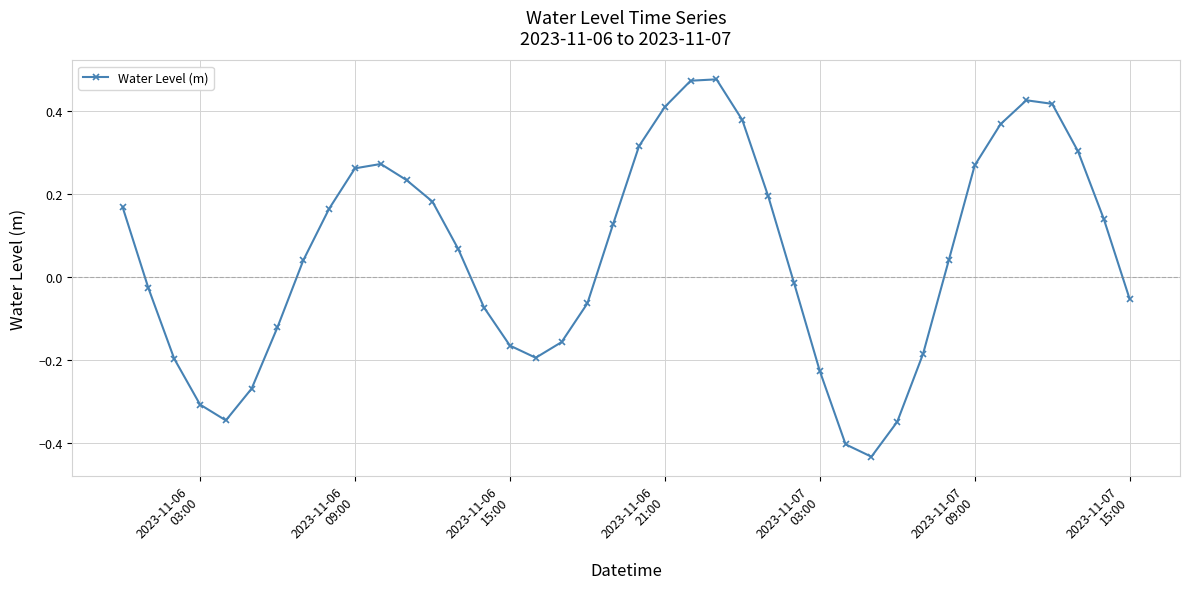

What is the difference between the maximum and second lowest values?

0.9